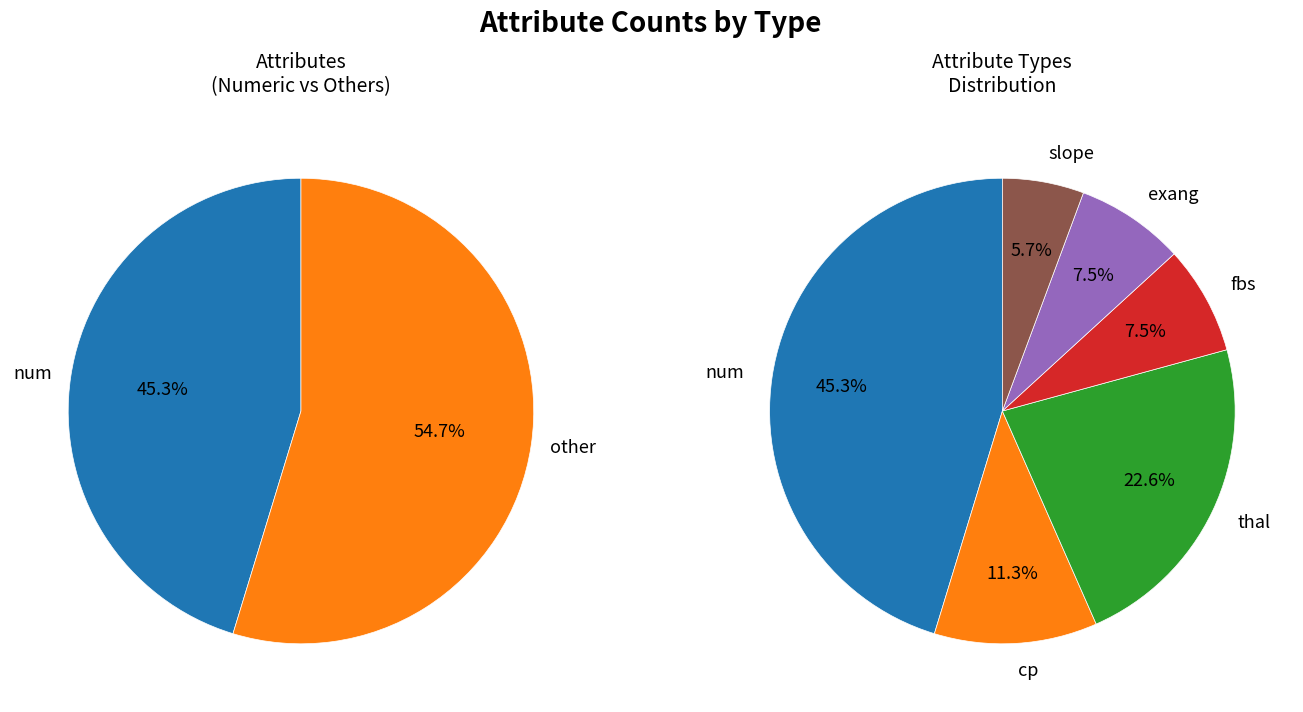

To the nearest percent, what portion does slope represent?

6%